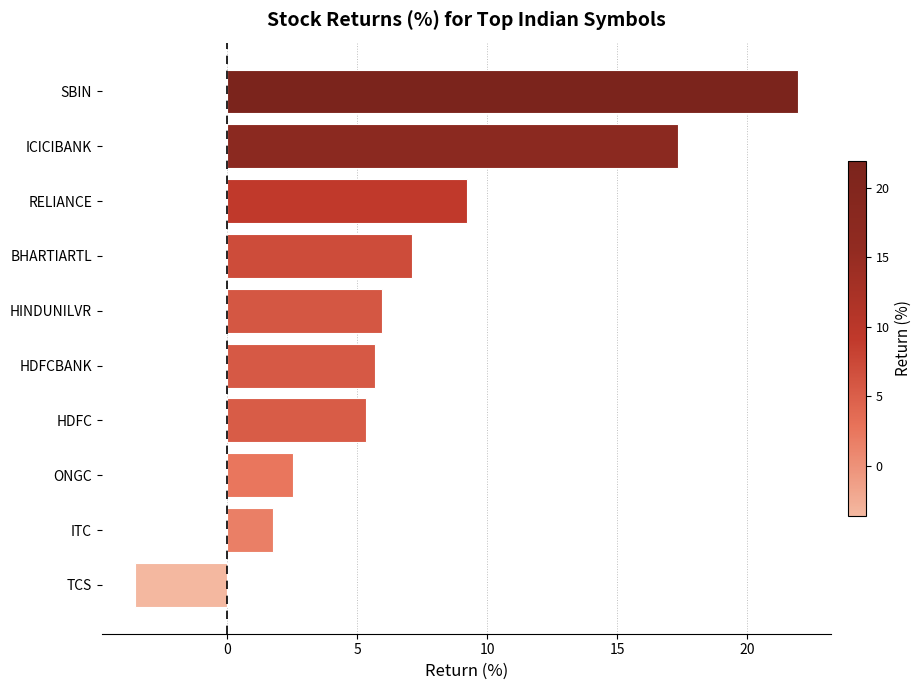

Rank the categories by value from highest to lowest.

SBIN, ICICIBANK, RELIANCE, BHARTIARTL, HINDUNILVR, HDFCBANK, HDFC, ONGC, ITC, TCS